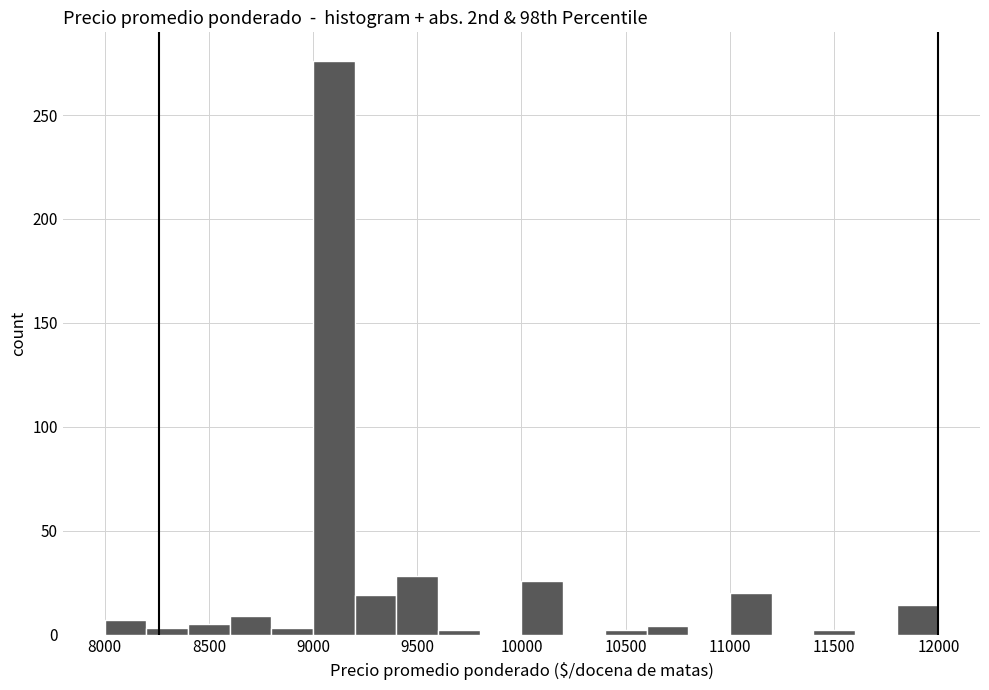

Reading left to right, transcribe this chart: for each bar, give the range it covers on the x-axis and its height. The values are not printed on the chart, so give them approximately, as read against the axis.

8000 to 8200: 5
8200 to 8400: under 5
8400 to 8600: 5
8600 to 8800: 10
8800 to 9000: under 5
9000 to 9200: 275
9200 to 9400: 20
9400 to 9600: 30
9600 to 9800: under 5
9800 to 10000: 0
10000 to 10200: 25
10200 to 10400: 0
10400 to 10600: under 5
10600 to 10800: under 5
10800 to 11000: 0
11000 to 11200: 20
11200 to 11400: 0
11400 to 11600: under 5
11600 to 11800: 0
11800 to 12000: 15